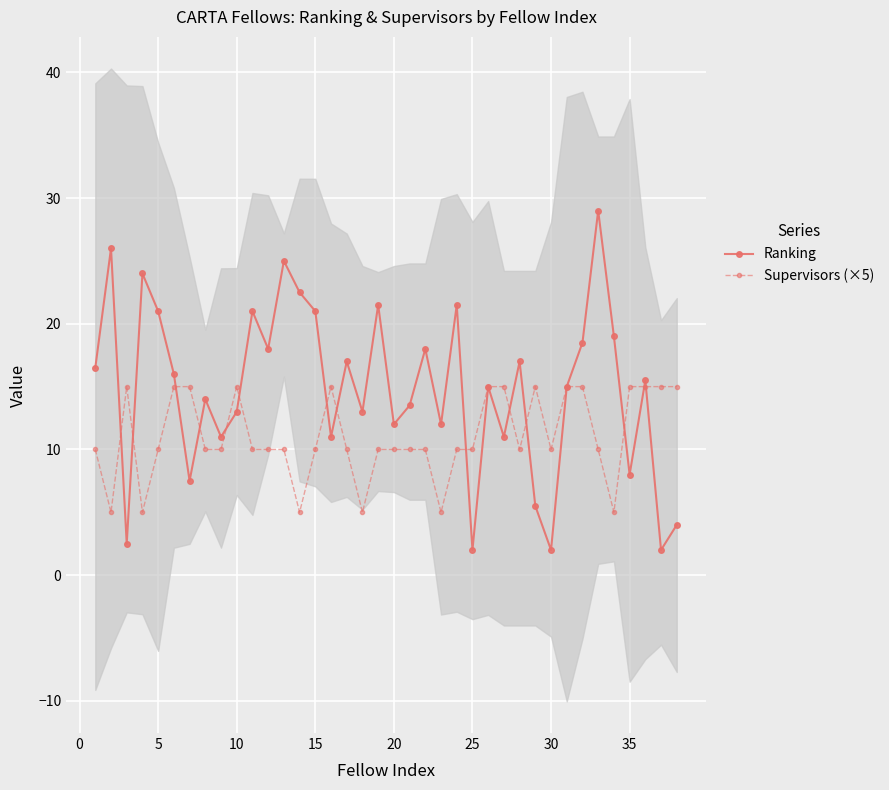

What is the minimum value for Ranking?

2.0